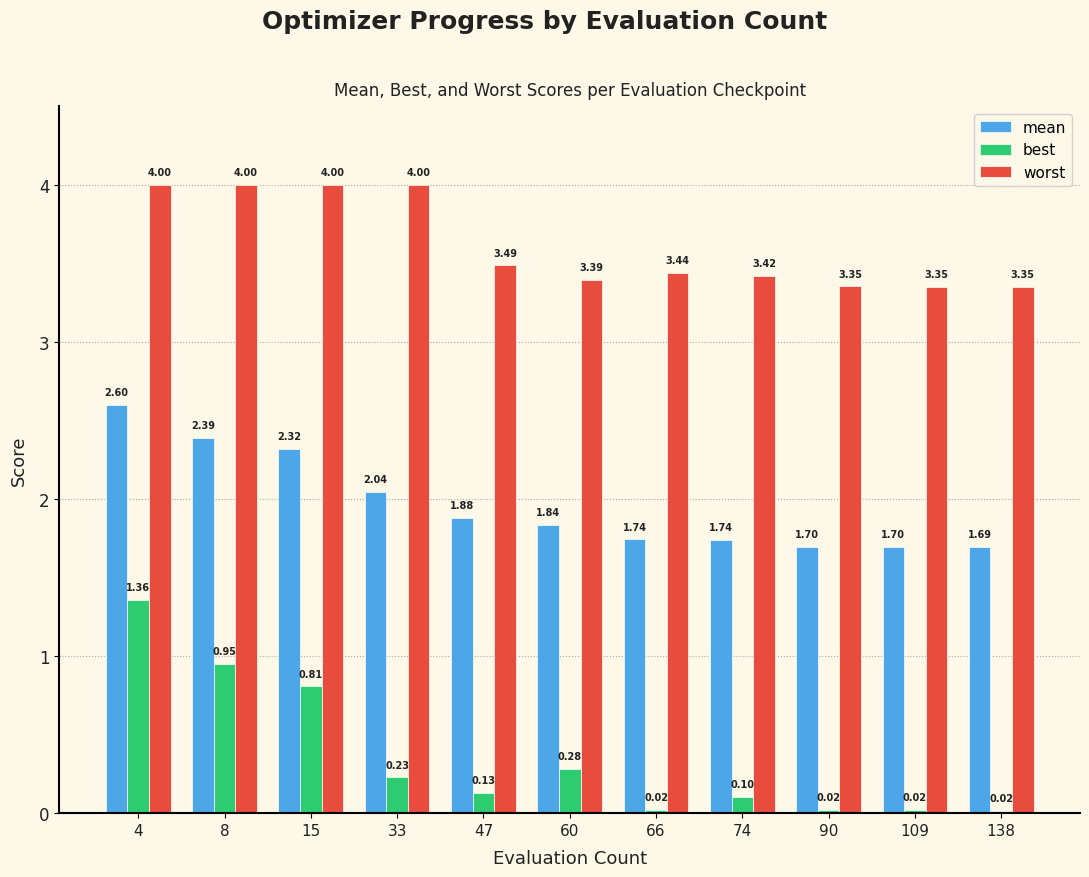

At how many categories does at least one series exceed 0?

11